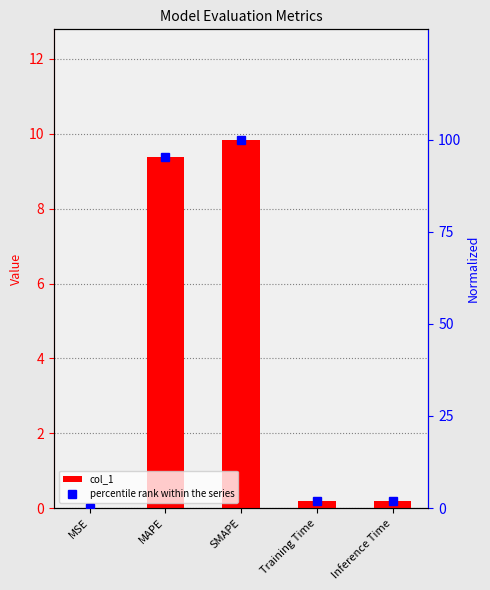

Reading left to right, transcribe all the data shown in this chart.

col_1: MSE=0.0	MAPE=9.4	SMAPE=9.8	Training Time=0.2	Inference Time=0.2
percentile rank within the series: MSE=0.0	MAPE=95.3	SMAPE=100.0	Training Time=1.9	Inference Time=2.0